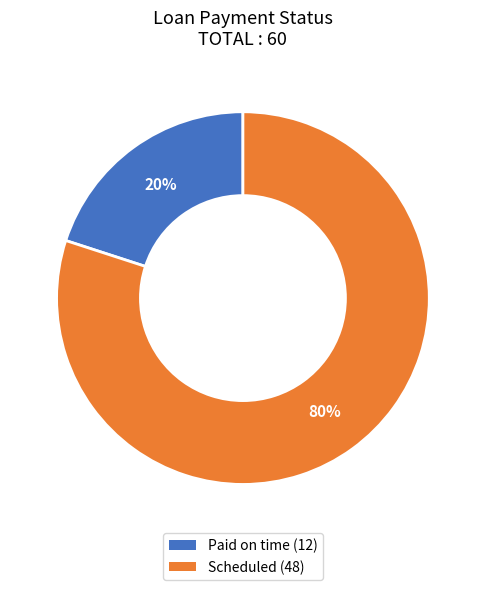

Which slice is the largest?

Scheduled